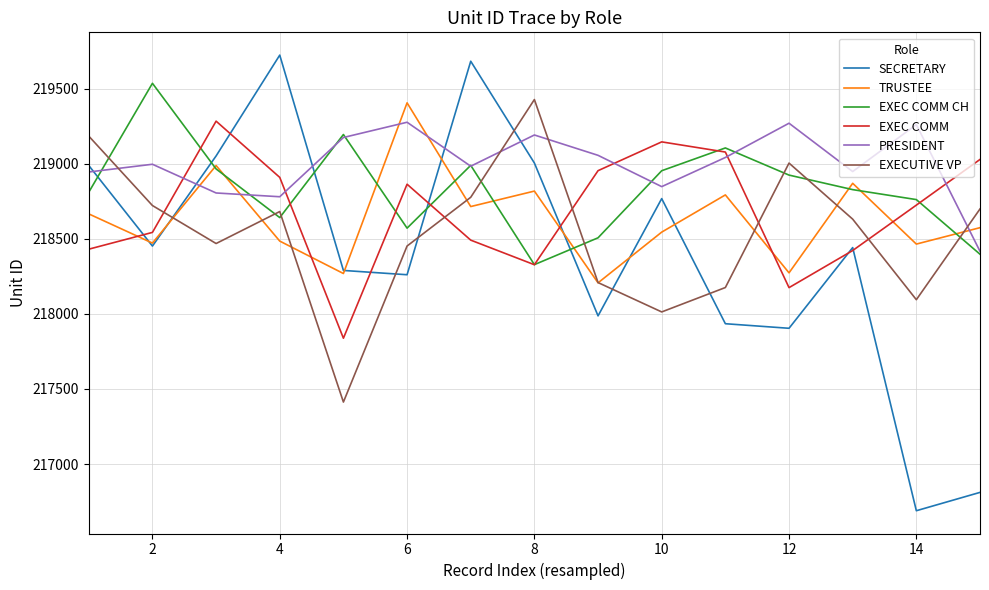

Which series has the largest total across all categories?

PRESIDENT